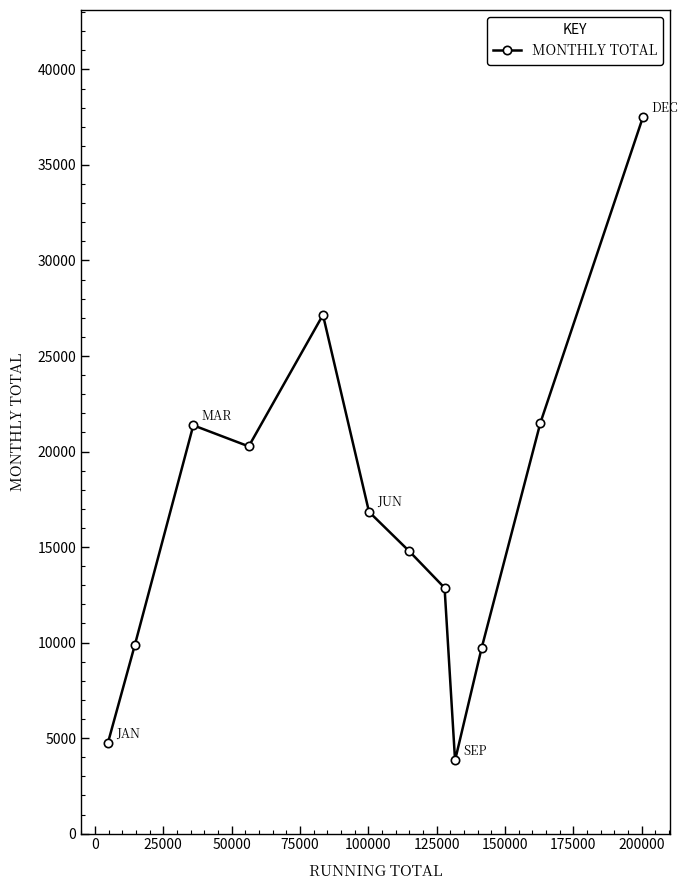

What is the minimum value shown in the chart?

3833.6